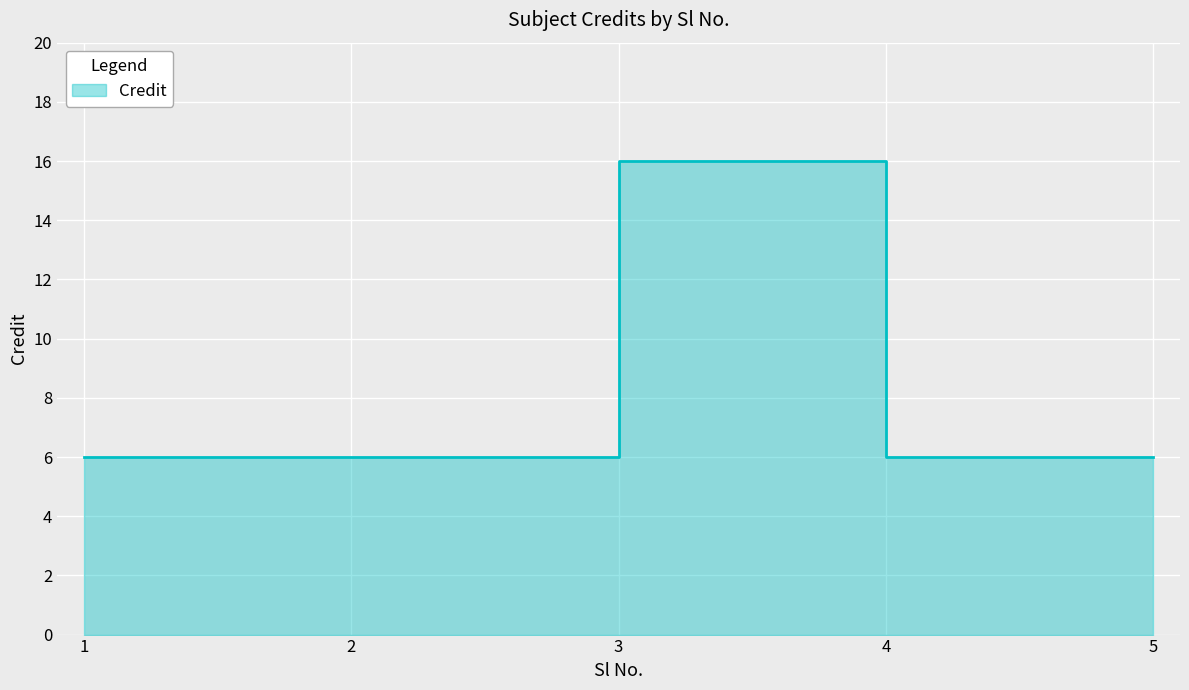

How many lines are shown in the chart?

1